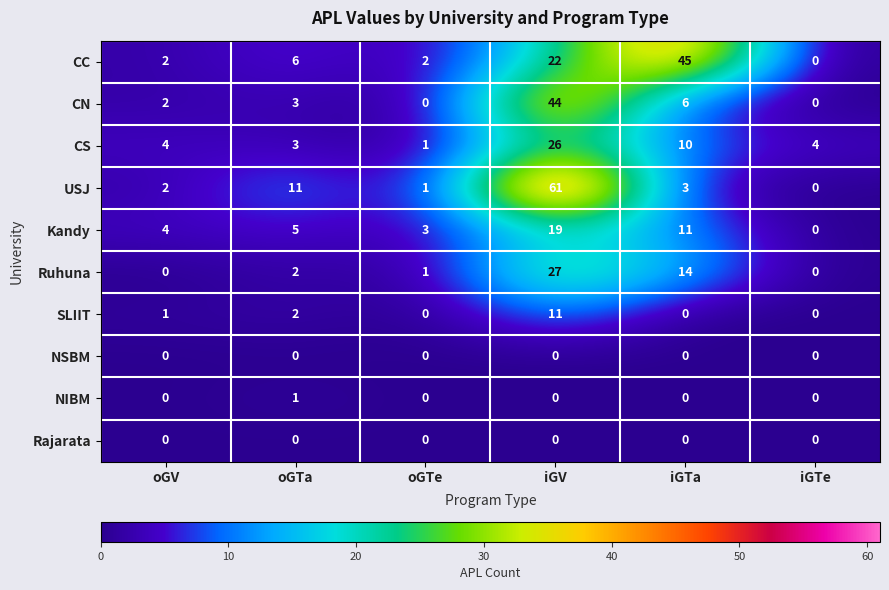

Which category has the highest value across all series?

iGV